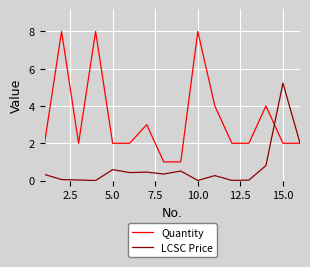

How many series are shown in this chart?

2